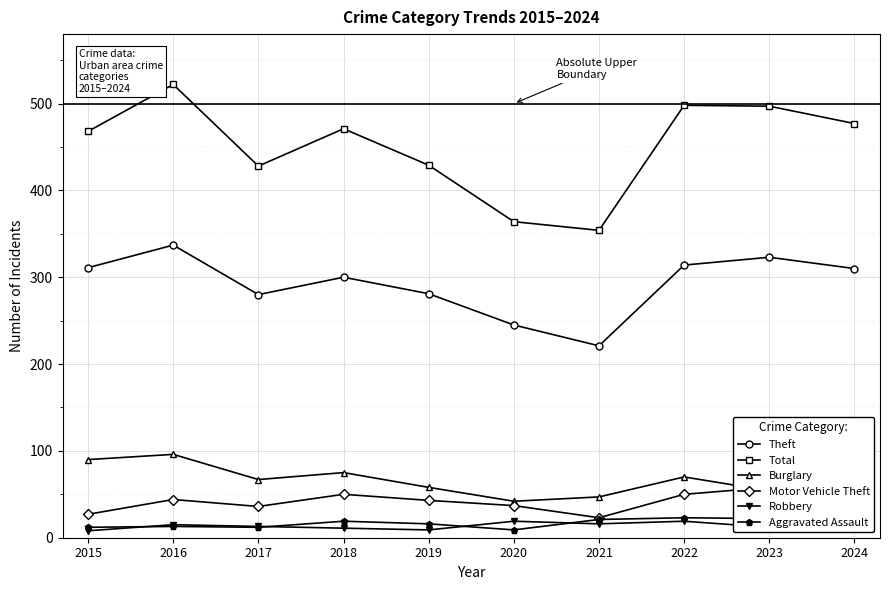

At which category is the sum across all series the highest?

2016